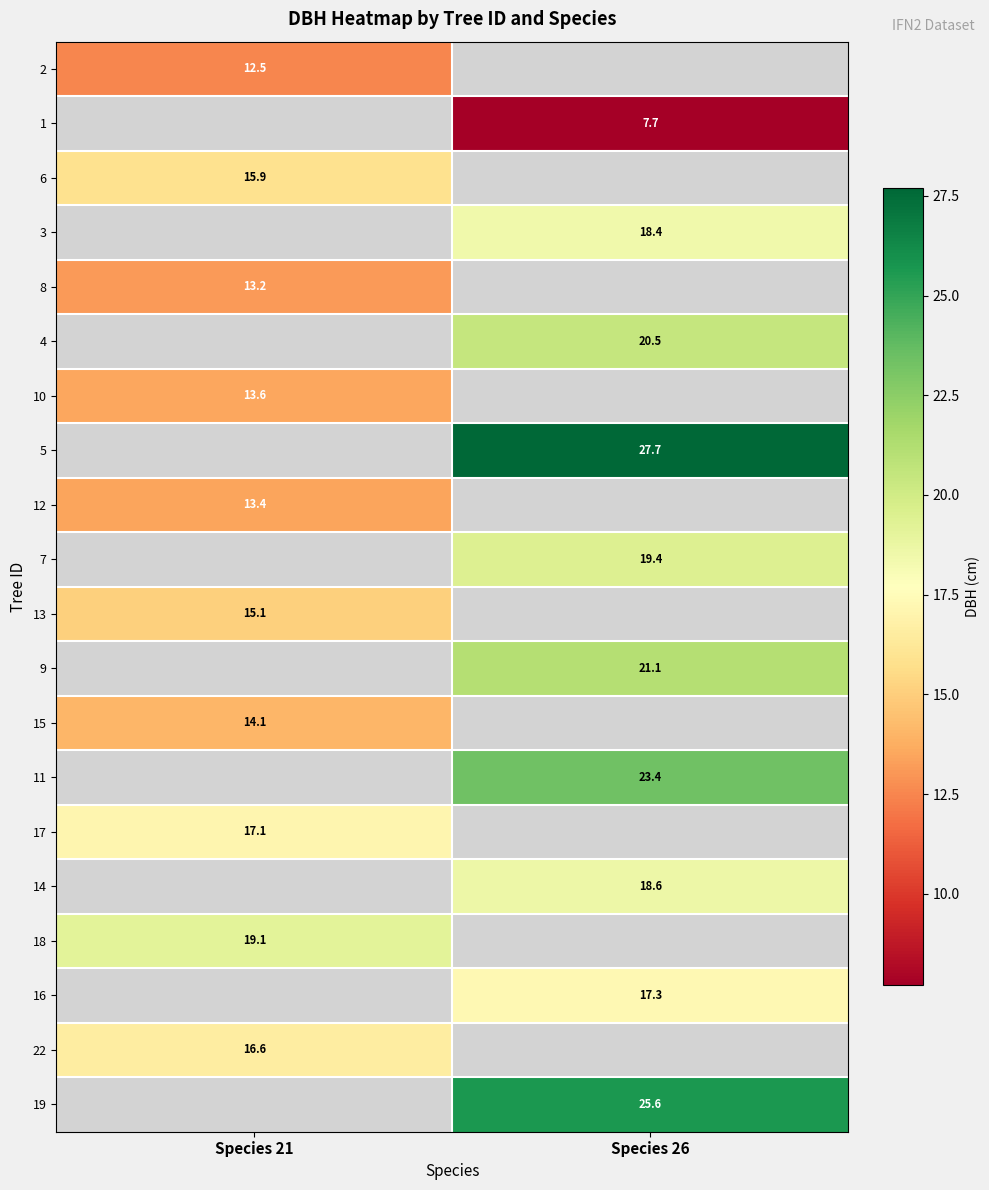

Is the value of 22 at Species 21 greater than the value of 17 at Species 21?

No